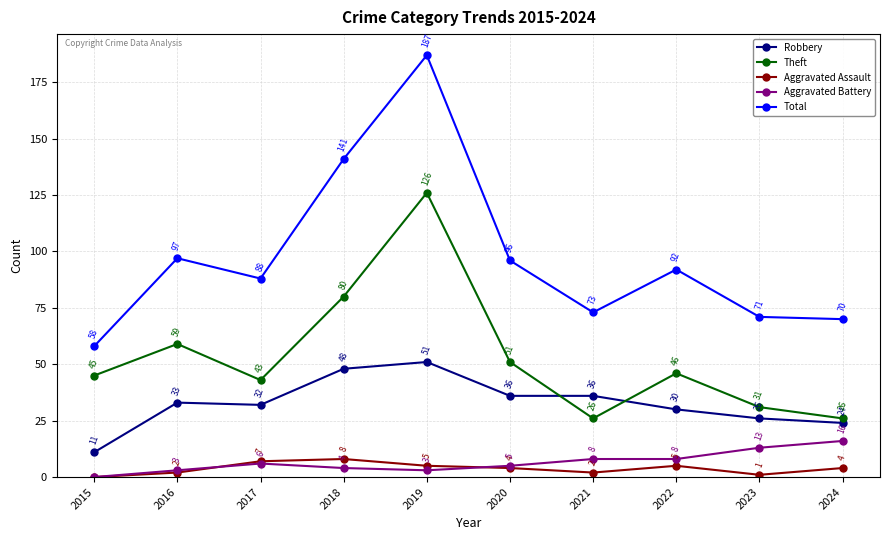

True or false: Total has more than 1 points higher than both neighbors.

True